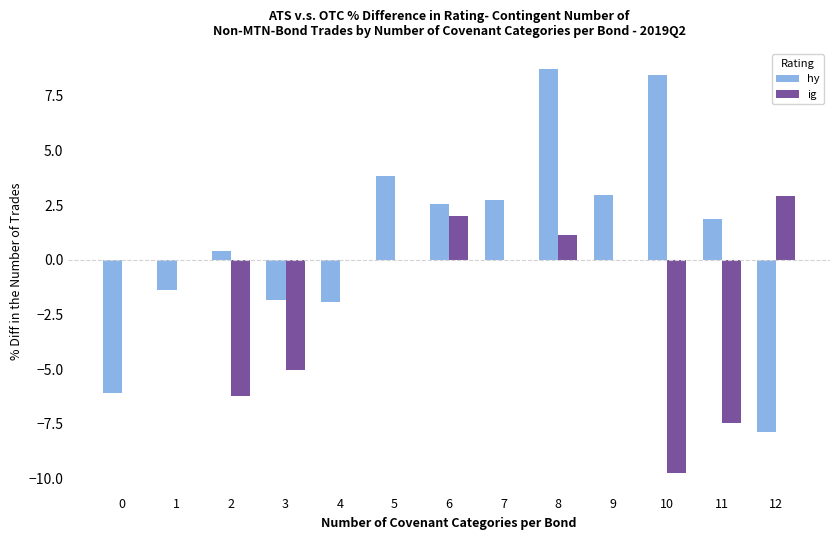

At which label is ig closest to -3?

3